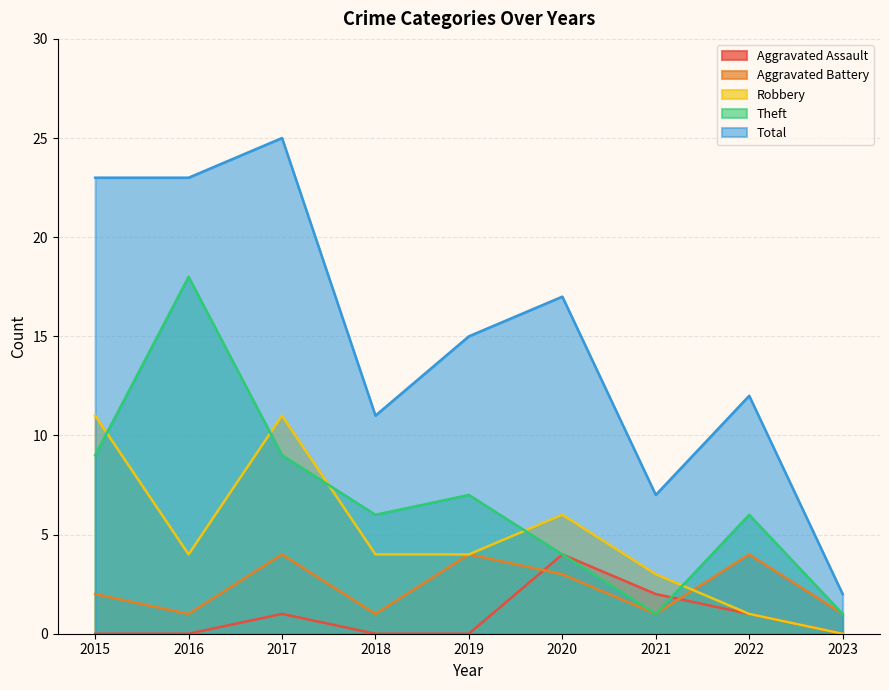

Where is the first local maximum for Robbery?

2017